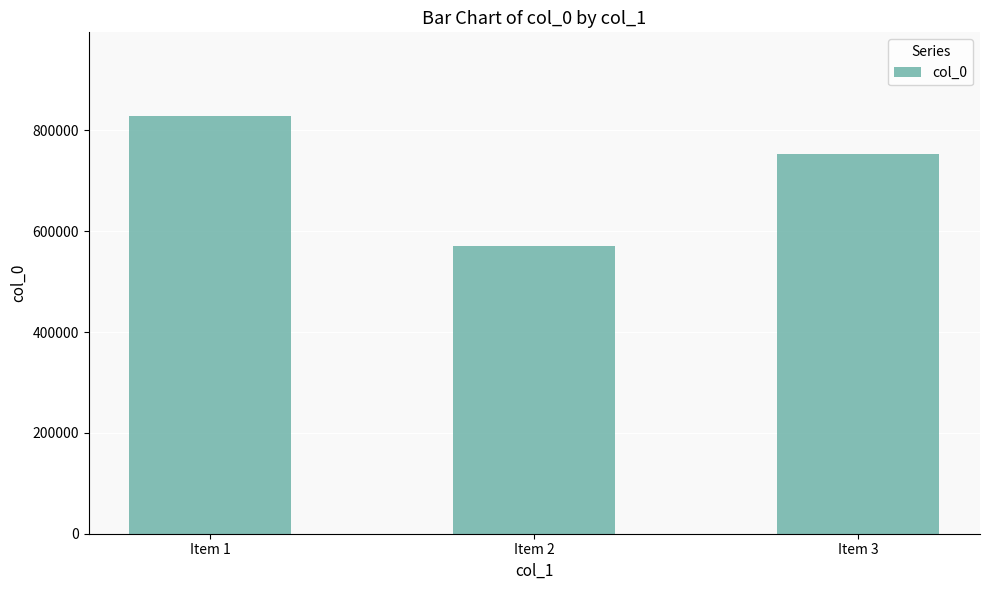

Count the values in the range 569942 to 828754.

3